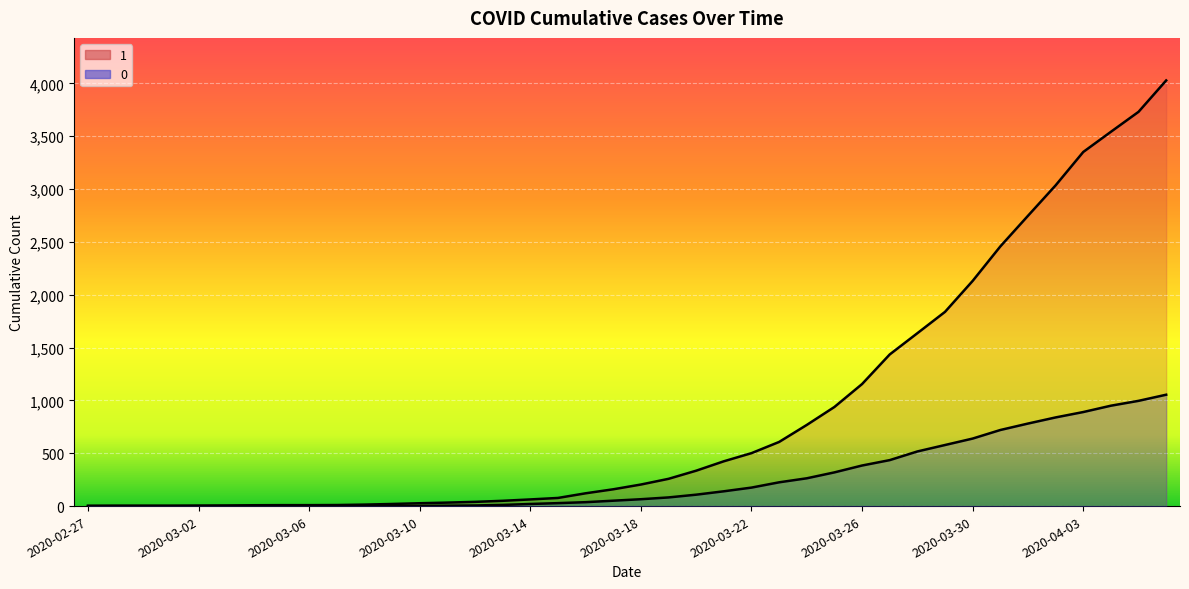

The value of 0 at 2020-02-29 is 0. True or false?

True